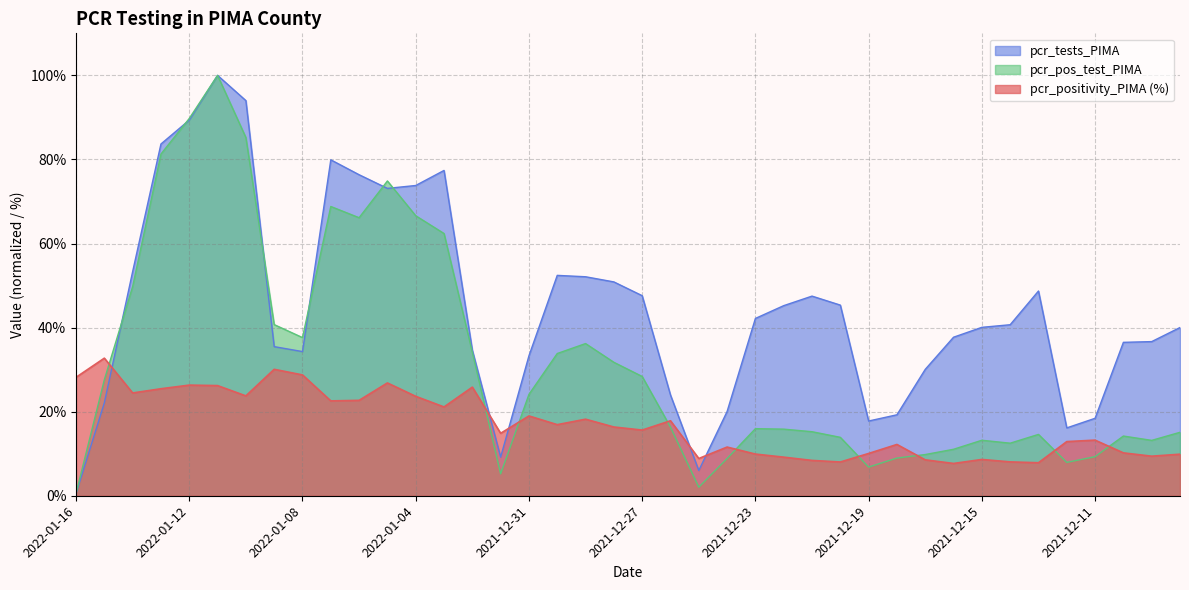

At which label does pcr_positivity_PIMA reach its peak?

2022-01-15